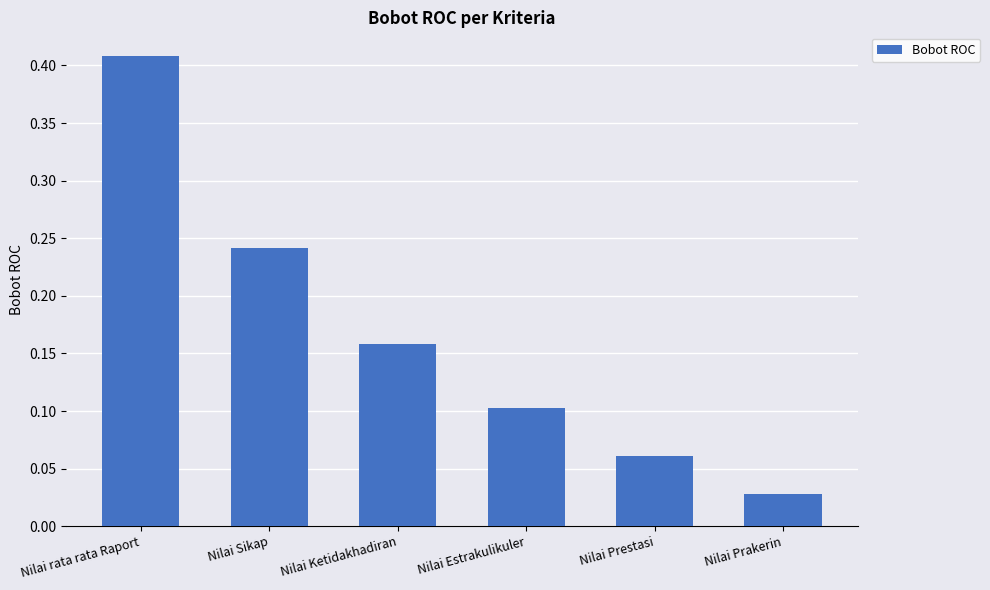

List the labels in order of value, smallest first.

Nilai Prakerin, Nilai Prestasi, Nilai Estrakulikuler, Nilai Ketidakhadiran, Nilai Sikap, Nilai rata rata Raport